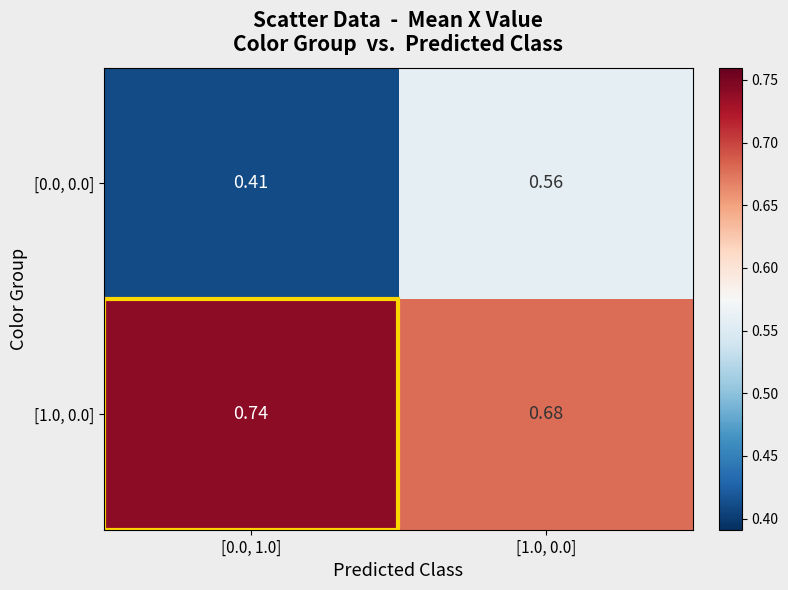

How many distinct data groups are displayed?

2